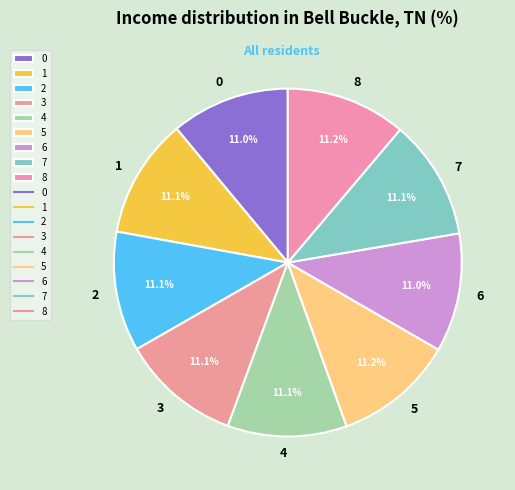

True or false: 8 accounts for 5% of the total.

False